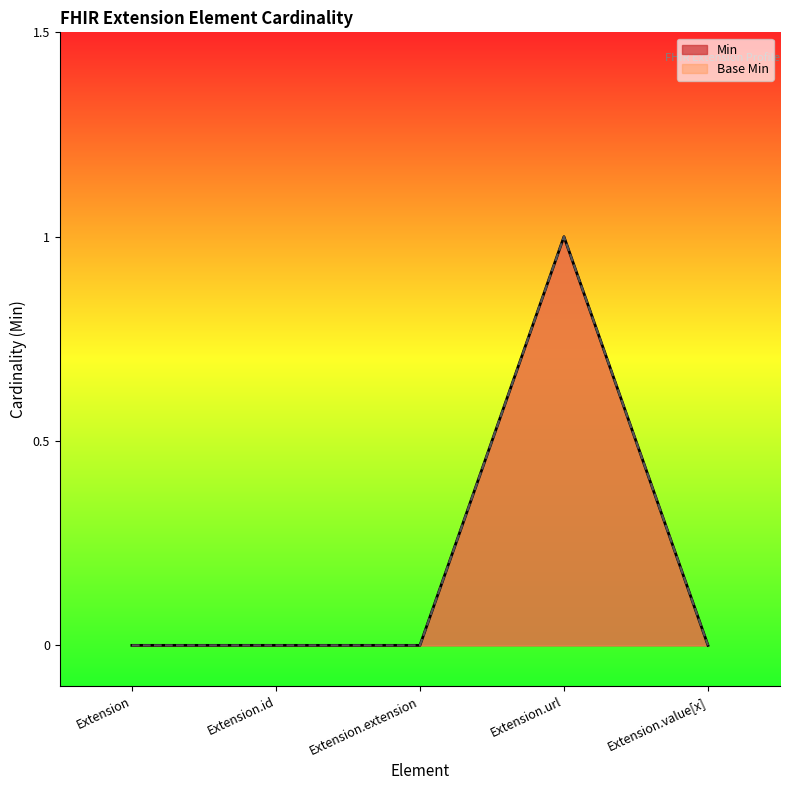

In Base Min, how many points are higher than both neighbors (excluding endpoints)?

1